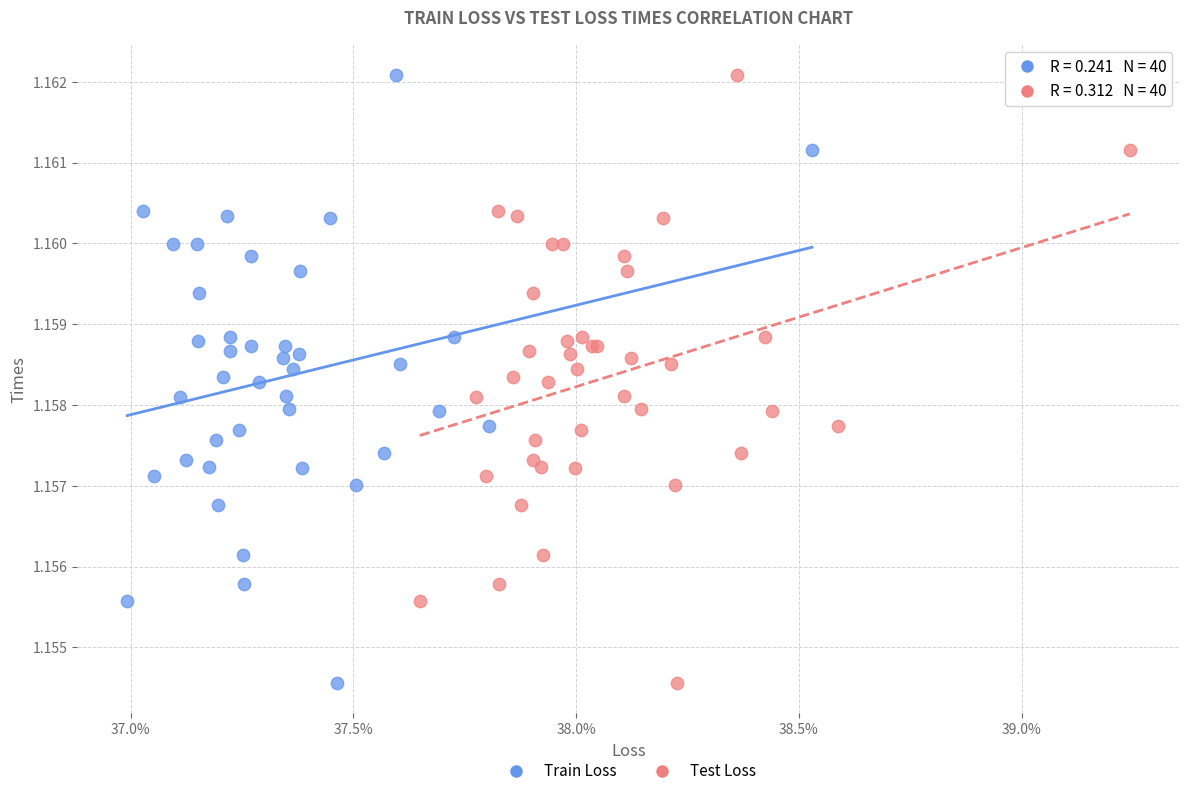

What are all the series names shown in the legend?

Train Loss, Test Loss